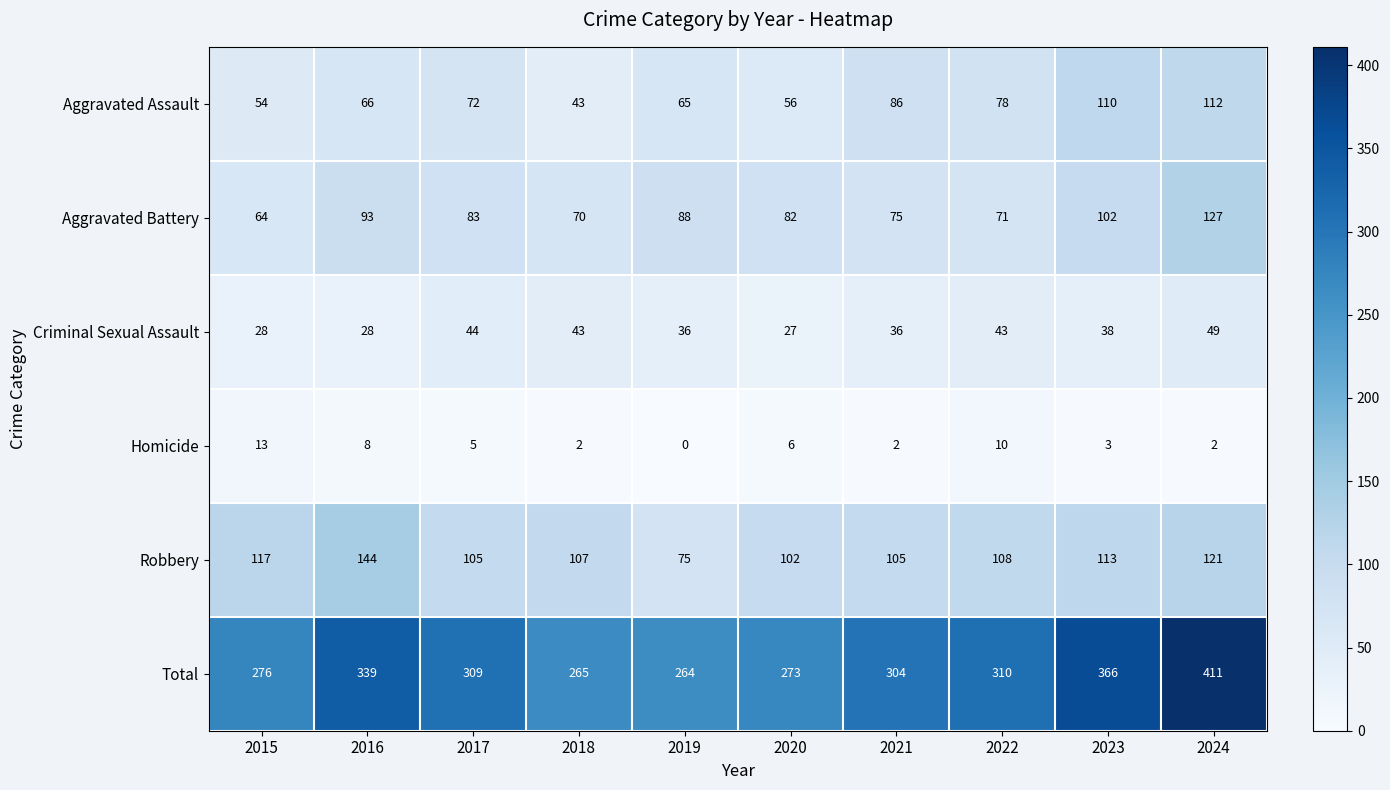

Which series has the largest total across all categories?

Total